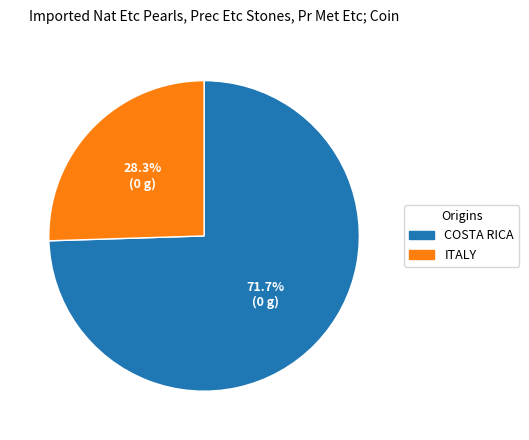

To the nearest percent, what portion does 0.2550220483489099 represent?

26%